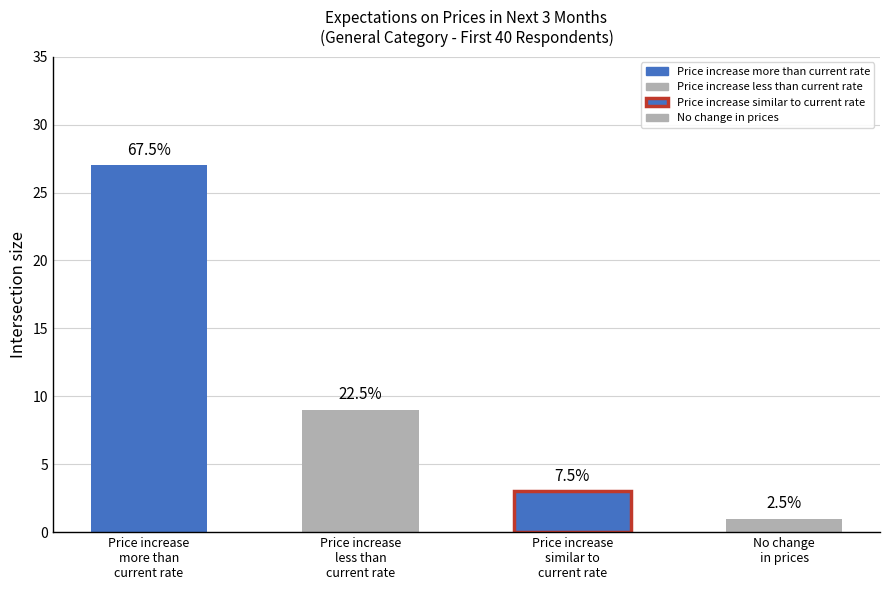

How many bars are there in total?

4